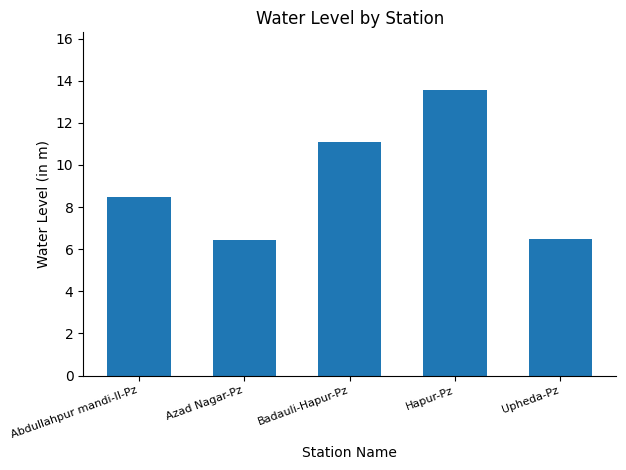

What is the label of the 2nd bar from the right?

Hapur-Pz